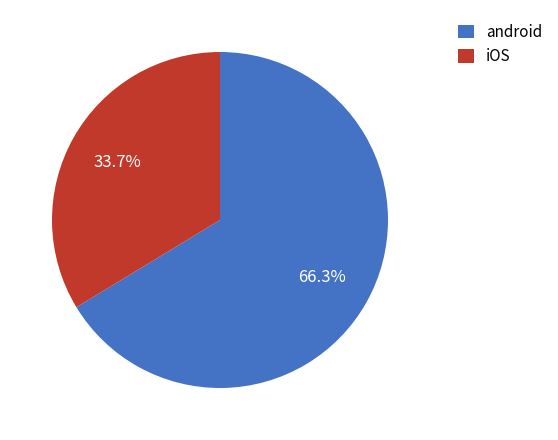

Which slice is the largest?

android